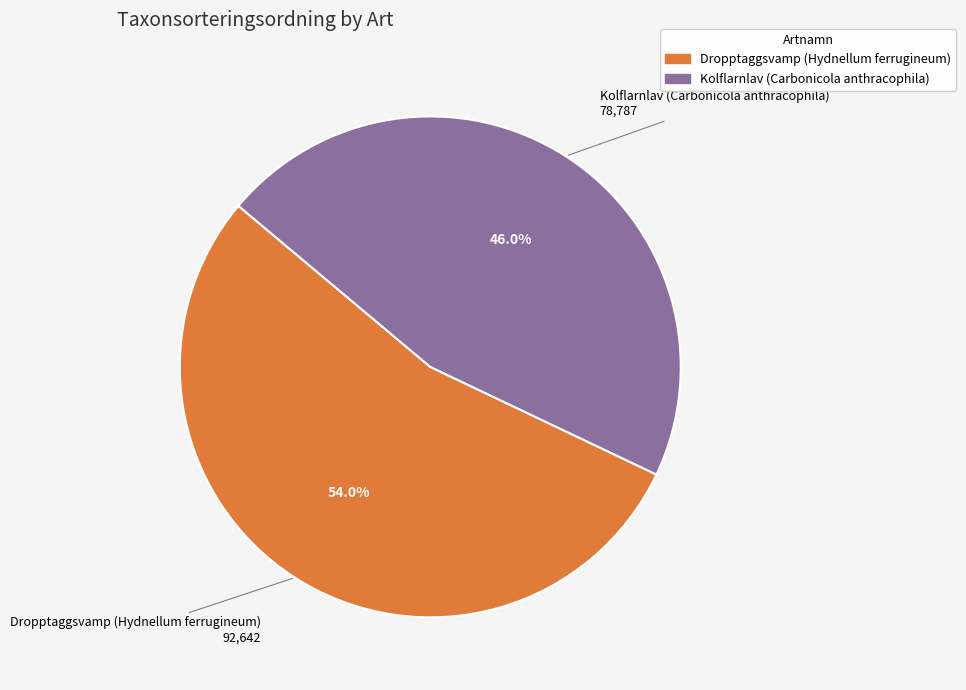

How many slices are in this pie chart?

2